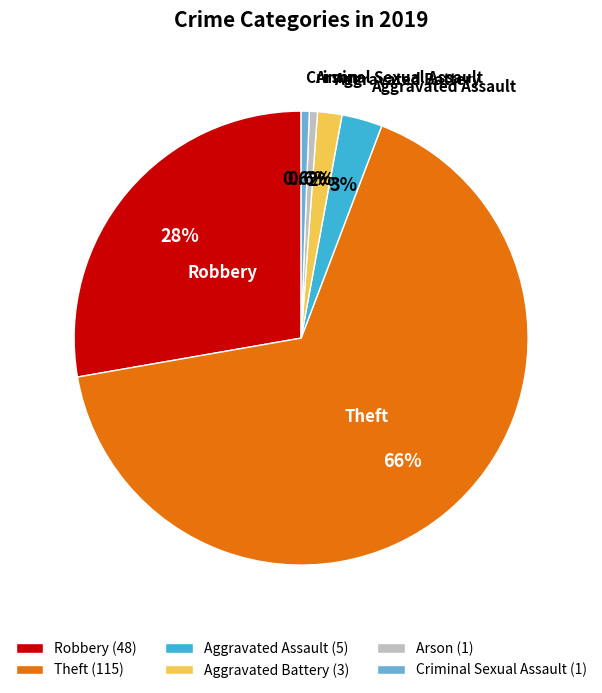

What is the ratio of the value at Aggravated Battery to the value at Criminal Sexual Assault?

3.0